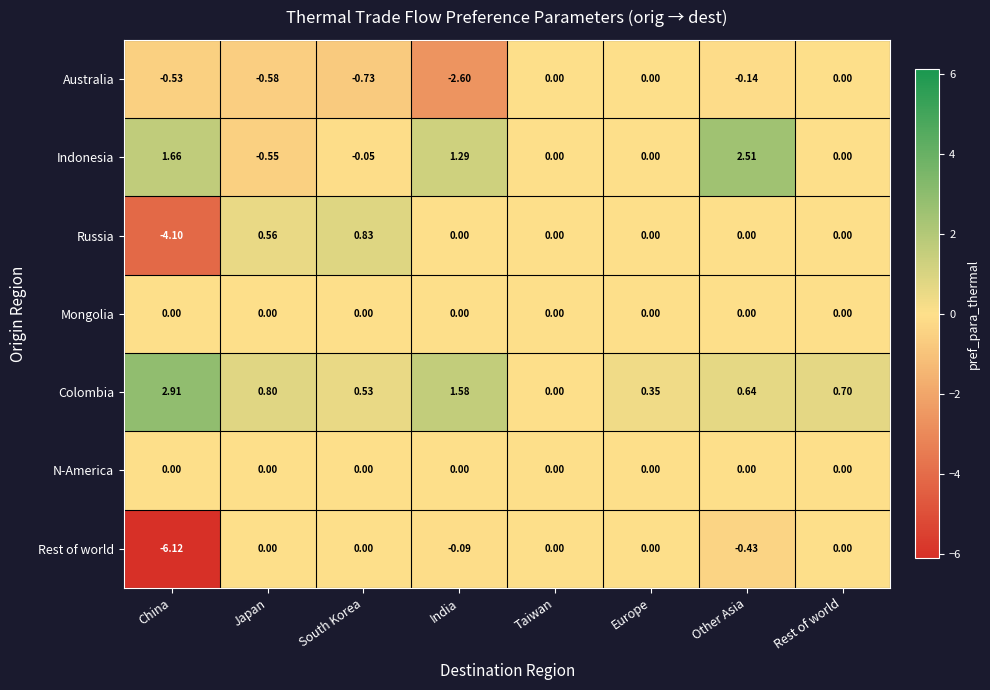

Is the value of Indonesia at India greater than the value of Mongolia at Europe?

Yes